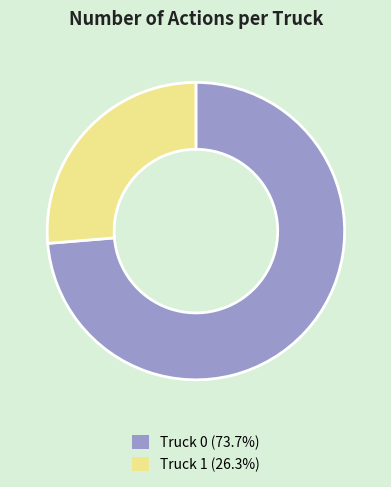

Between Truck 0 and Truck 1, which is larger?

Truck 0